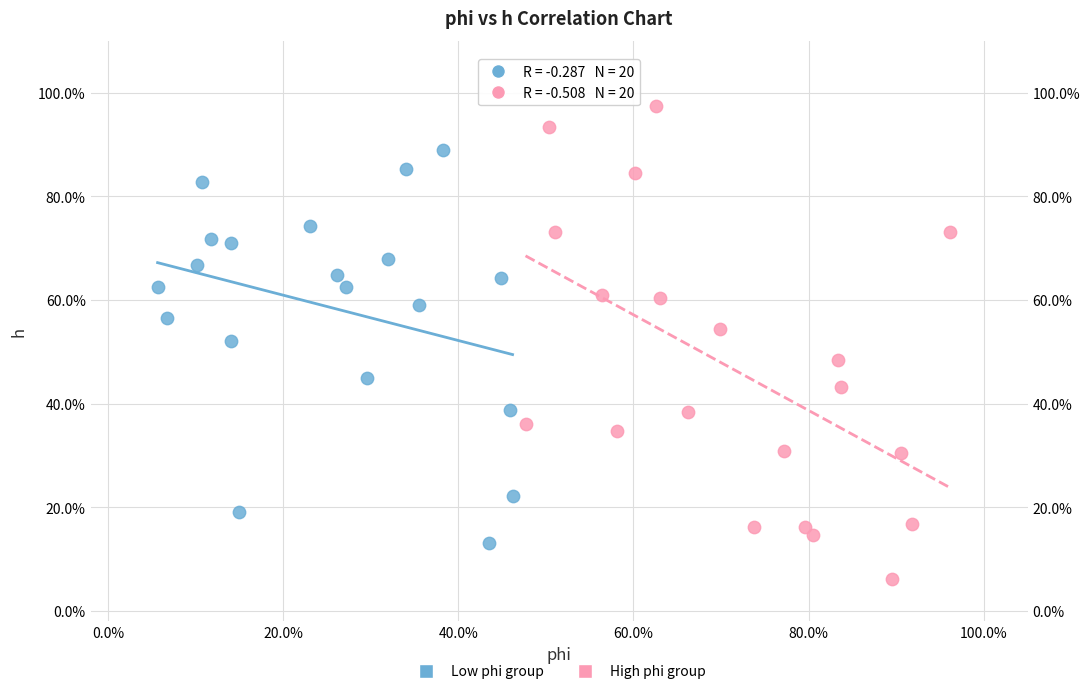

What are all the series names shown in the legend?

Low phi group, High phi group